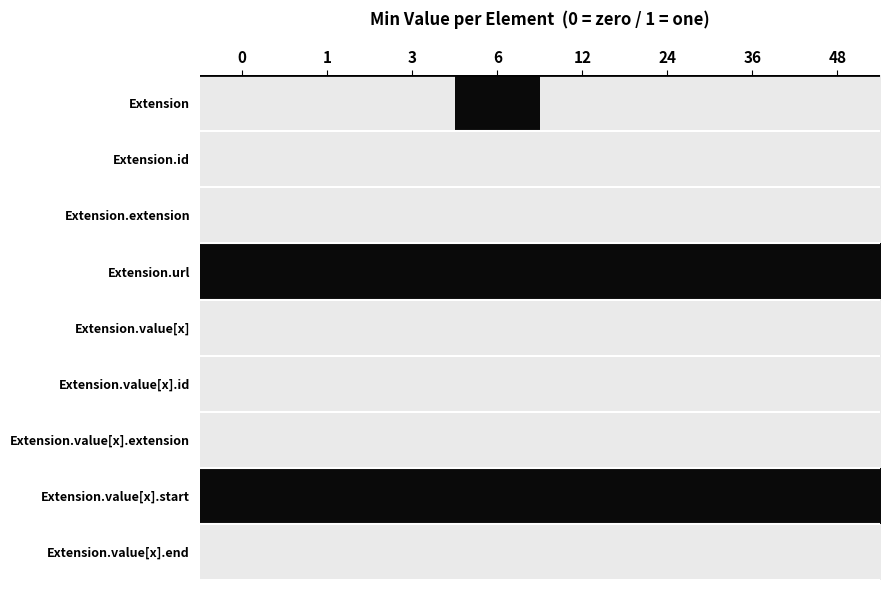

Between 0 and 48, which series saw the biggest shift?

Extension